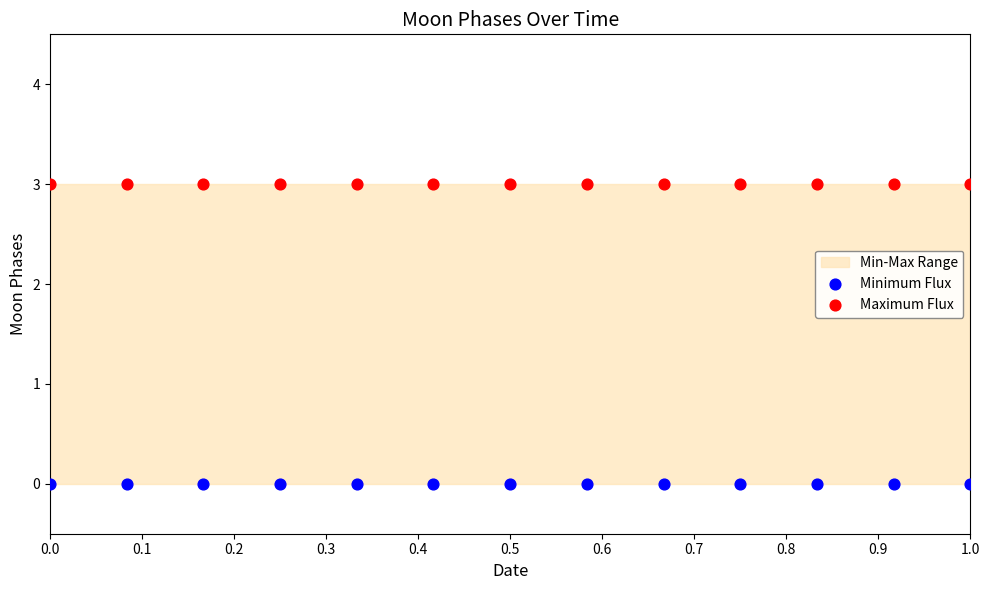

Which series has the widest spread of Y values?

Minimum Flux